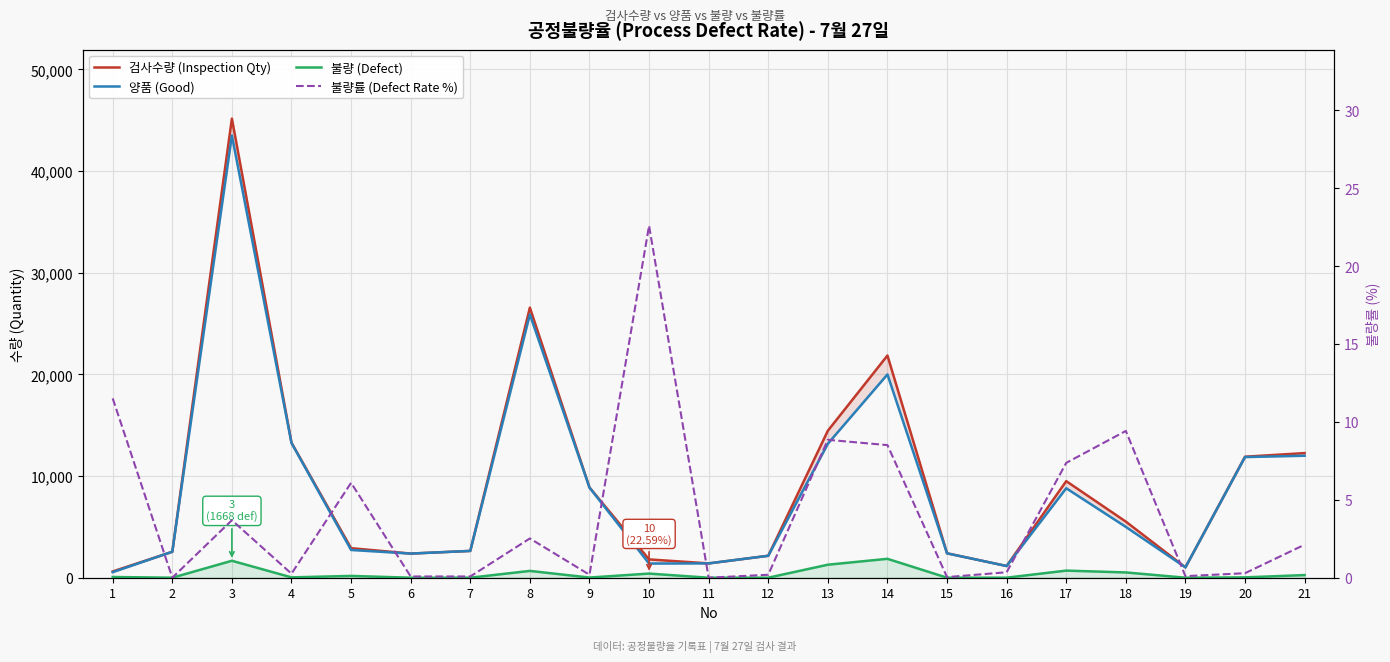

Where is 양품 (Good) nearest to the value 22023?

14